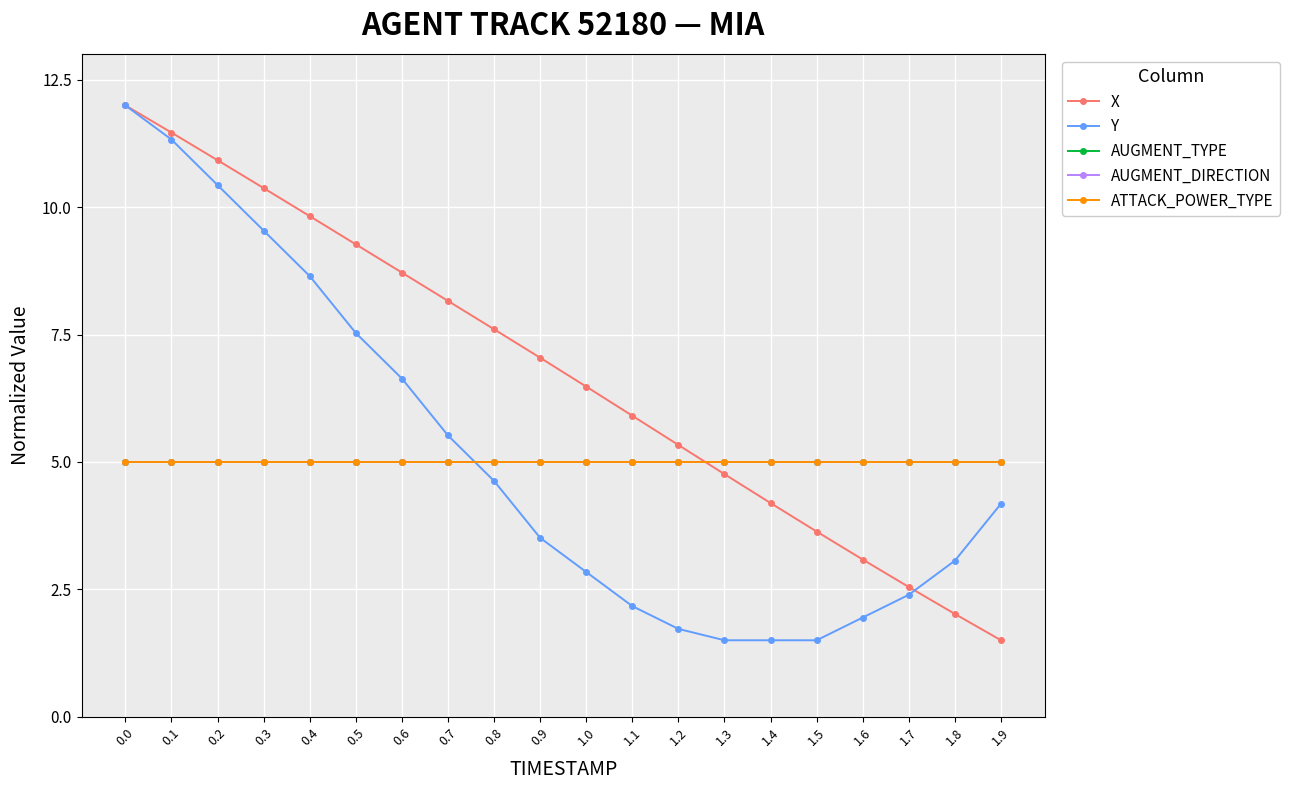

Is this an area chart (filled region under the line)?

No